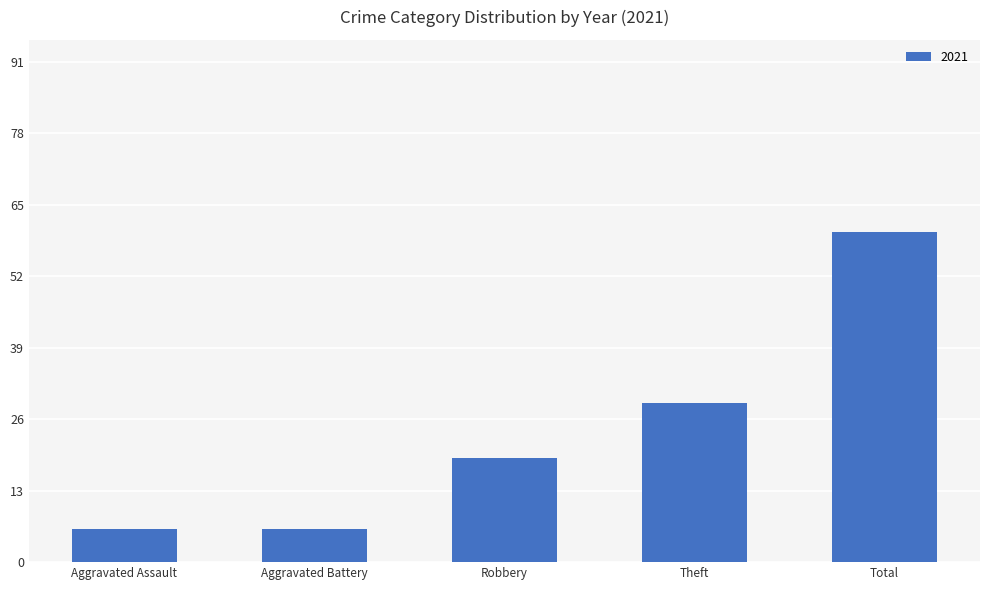

What is the label of the 4th bar from the left?

Theft